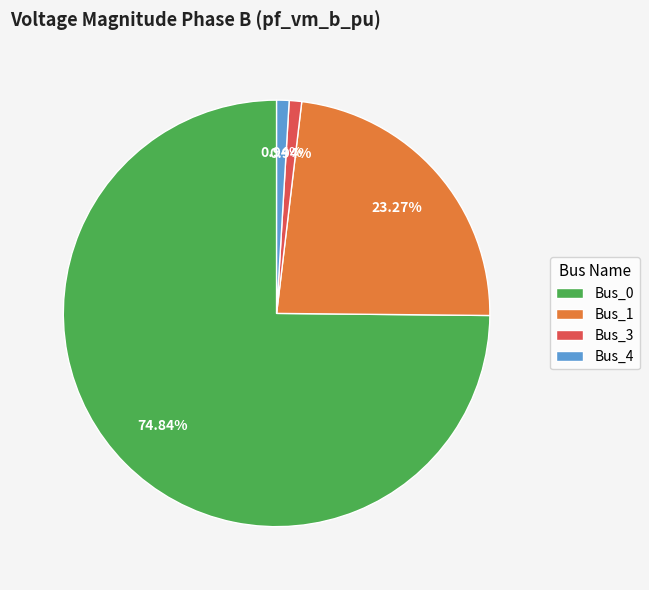

To the nearest percent, what is the difference between the largest and smallest slice percentages?

74%